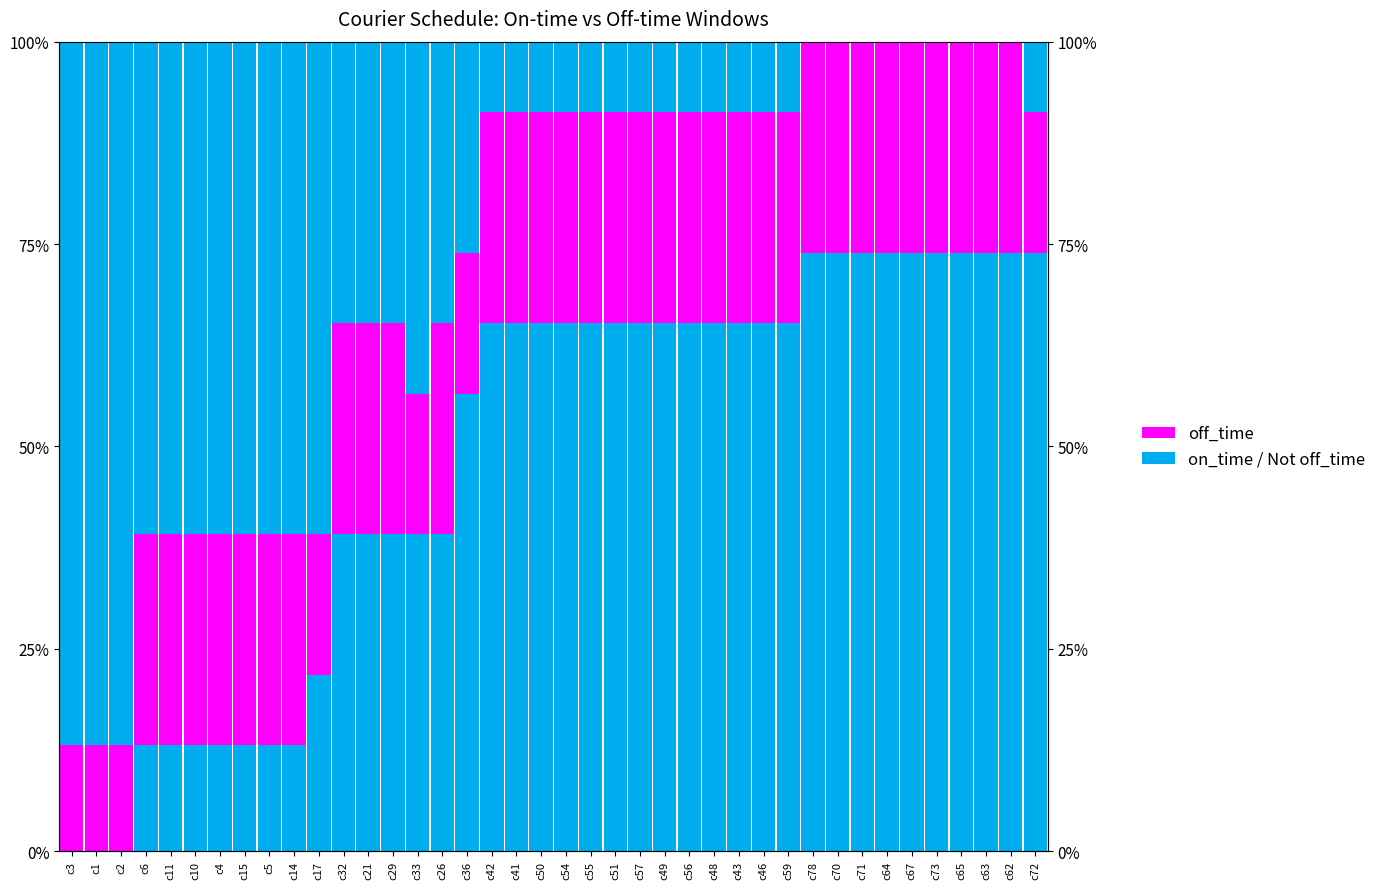

Reading left to right, transcribe all the data shown in this chart.

Not off_time: 0.0	0.0	0.0	13.0	13.0	13.0	13.0	13.0	13.0	13.0	21.7	39.1	39.1	39.1	39.1	39.1	56.5	65.2	65.2	65.2	65.2	65.2	65.2	65.2	65.2	65.2	65.2	65.2	65.2	65.2	73.9	73.9	73.9	73.9	73.9	73.9	73.9	73.9	73.9	73.9
off_time: 13.0	13.0	13.0	26.1	26.1	26.1	26.1	26.1	26.1	26.1	17.4	26.1	26.1	26.1	17.4	26.1	17.4	26.1	26.1	26.1	26.1	26.1	26.1	26.1	26.1	26.1	26.1	26.1	26.1	26.1	26.1	26.1	26.1	26.1	26.1	26.1	26.1	26.1	26.1	17.4